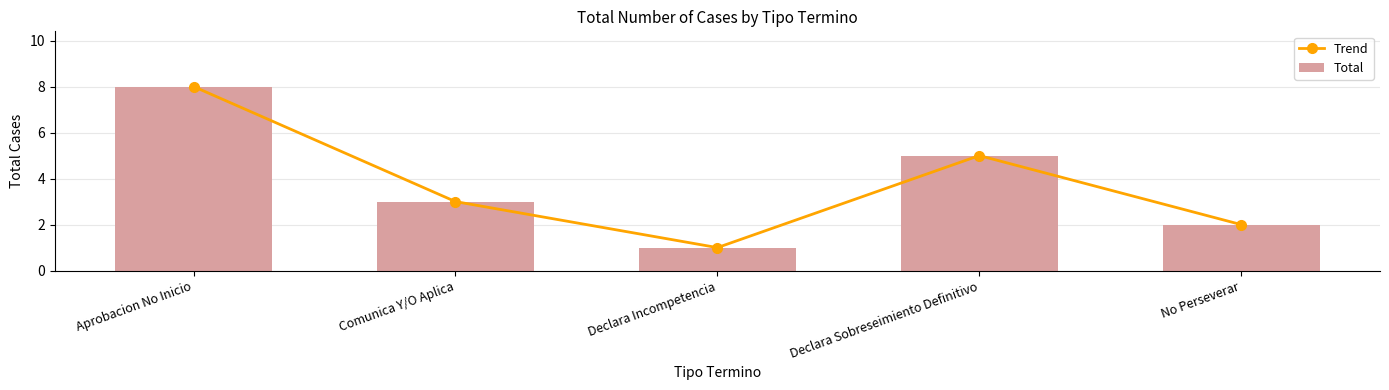

What is the highest value of the Trend series?

8